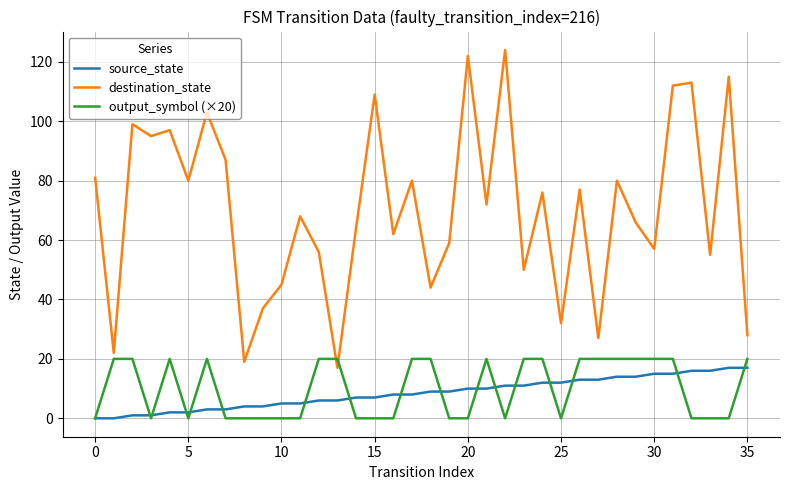

Which series has the largest range (max minus min)?

destination_state